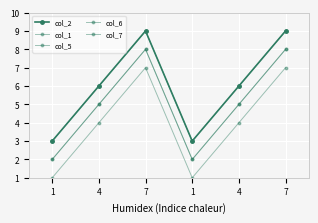

Does the chart have visible grid lines?

Yes